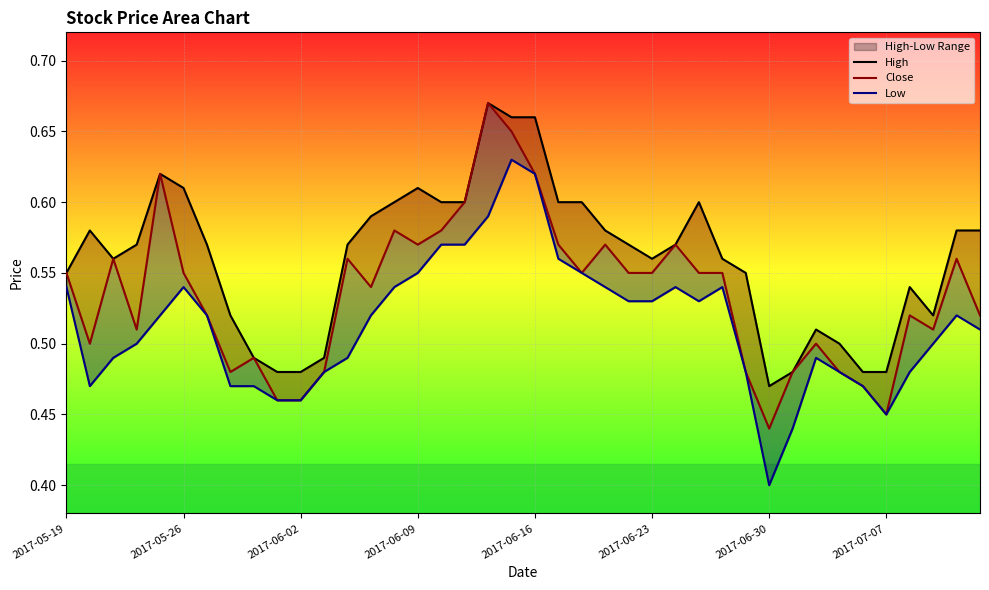

True or false: High and Low intersect in this chart.

False